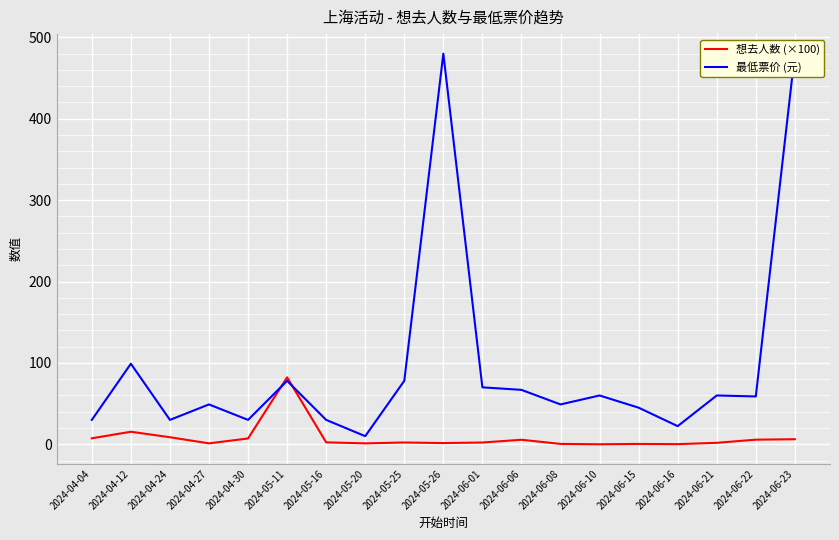

Which series has the largest range (max minus min)?

最低票价 (元)